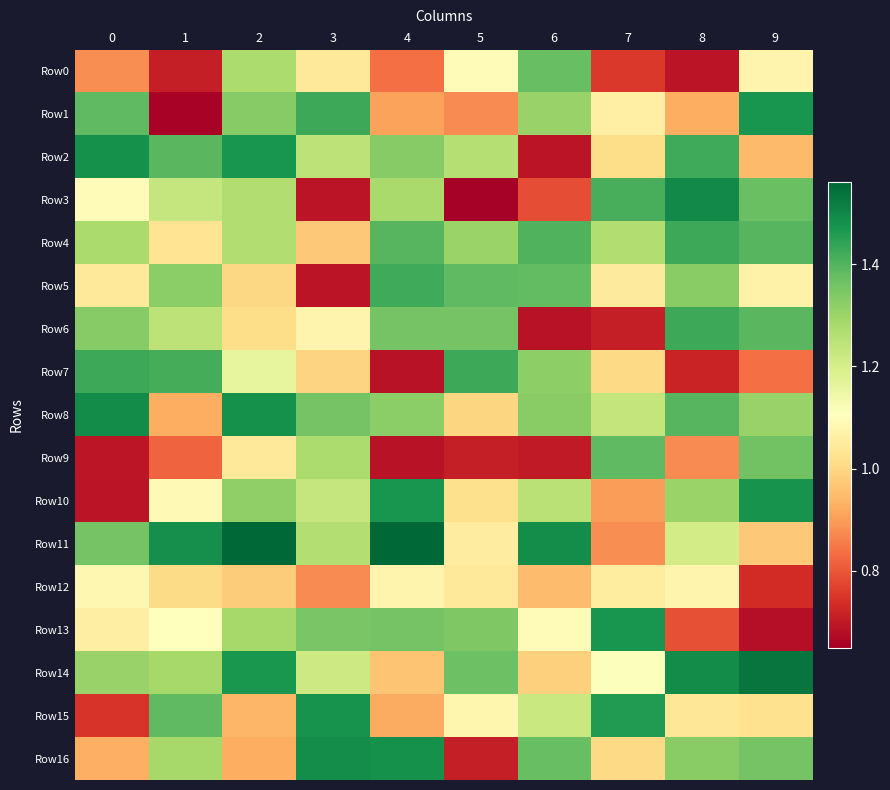

Reading left to right, what are all the values shown in this chart?

Row0: 0=0.9	1=0.7	2=1.3	3=1.0	4=0.8	5=1.1	6=1.4	7=0.8	8=0.7	9=1.1
Row1: 0=1.4	1=0.7	2=1.3	3=1.4	4=0.9	5=0.9	6=1.3	7=1.1	8=0.9	9=1.5
Row2: 0=1.5	1=1.4	2=1.5	3=1.2	4=1.3	5=1.3	6=0.7	7=1.0	8=1.4	9=0.9
Row3: 0=1.1	1=1.2	2=1.3	3=0.7	4=1.3	5=0.7	6=0.8	7=1.4	8=1.5	9=1.4
Row4: 0=1.3	1=1.0	2=1.3	3=1.0	4=1.4	5=1.3	6=1.4	7=1.3	8=1.4	9=1.4
Row5: 0=1.0	1=1.3	2=1.0	3=0.7	4=1.4	5=1.4	6=1.4	7=1.0	8=1.3	9=1.1
Row6: 0=1.3	1=1.2	2=1.0	3=1.1	4=1.4	5=1.4	6=0.7	7=0.7	8=1.4	9=1.4
Row7: 0=1.4	1=1.4	2=1.2	3=1.0	4=0.7	5=1.4	6=1.3	7=1.0	8=0.7	9=0.8
Row8: 0=1.5	1=0.9	2=1.5	3=1.4	4=1.3	5=1.0	6=1.3	7=1.2	8=1.4	9=1.3
Row9: 0=0.7	1=0.8	2=1.0	3=1.3	4=0.7	5=0.7	6=0.7	7=1.4	8=0.9	9=1.4
Row10: 0=0.7	1=1.1	2=1.3	3=1.2	4=1.5	5=1.0	6=1.3	7=0.9	8=1.3	9=1.5
Row11: 0=1.4	1=1.5	2=1.6	3=1.3	4=1.6	5=1.1	6=1.5	7=0.9	8=1.2	9=1.0
Row12: 0=1.1	1=1.0	2=1.0	3=0.9	4=1.1	5=1.0	6=0.9	7=1.0	8=1.1	9=0.7
Row13: 0=1.1	1=1.1	2=1.3	3=1.3	4=1.4	5=1.3	6=1.1	7=1.5	8=0.8	9=0.7
Row14: 0=1.3	1=1.3	2=1.5	3=1.2	4=1.0	5=1.4	6=1.0	7=1.1	8=1.5	9=1.5
Row15: 0=0.7	1=1.4	2=0.9	3=1.5	4=0.9	5=1.1	6=1.2	7=1.5	8=1.0	9=1.0
Row16: 0=0.9	1=1.3	2=0.9	3=1.5	4=1.5	5=0.7	6=1.4	7=1.0	8=1.3	9=1.4